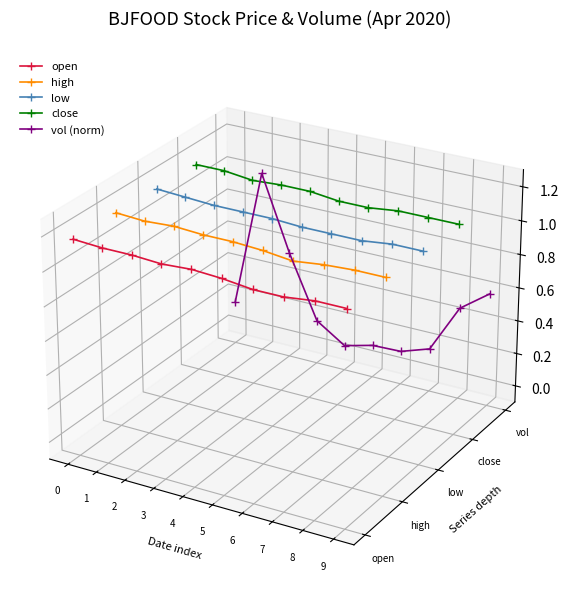

True or false: close and vol (norm) intersect in this chart.

False